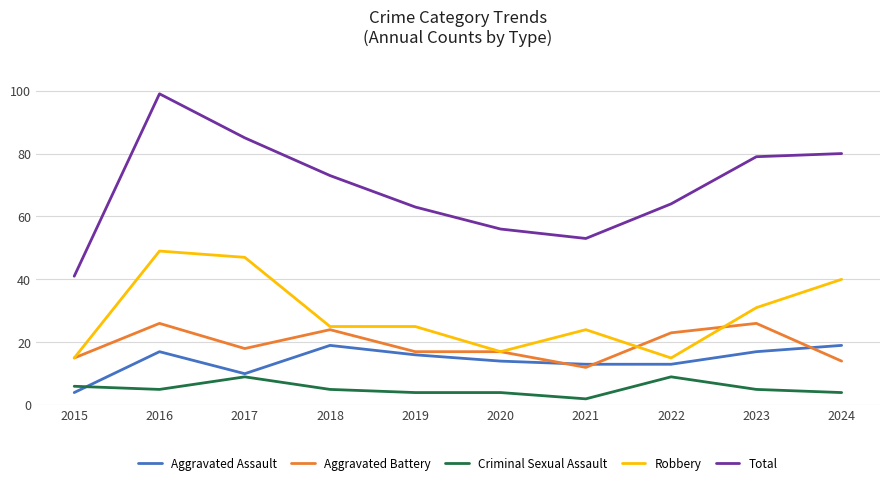

Reading right to left, extract all data points from this chart.

Aggravated Assault: 2024=19	2023=17	2022=13	2021=13	2020=14	2019=16	2018=19	2017=10	2016=17	2015=4
Aggravated Battery: 2024=14	2023=26	2022=23	2021=12	2020=17	2019=17	2018=24	2017=18	2016=26	2015=15
Criminal Sexual Assault: 2024=4	2023=5	2022=9	2021=2	2020=4	2019=4	2018=5	2017=9	2016=5	2015=6
Robbery: 2024=40	2023=31	2022=15	2021=24	2020=17	2019=25	2018=25	2017=47	2016=49	2015=15
Total: 2024=80	2023=79	2022=64	2021=53	2020=56	2019=63	2018=73	2017=85	2016=99	2015=41